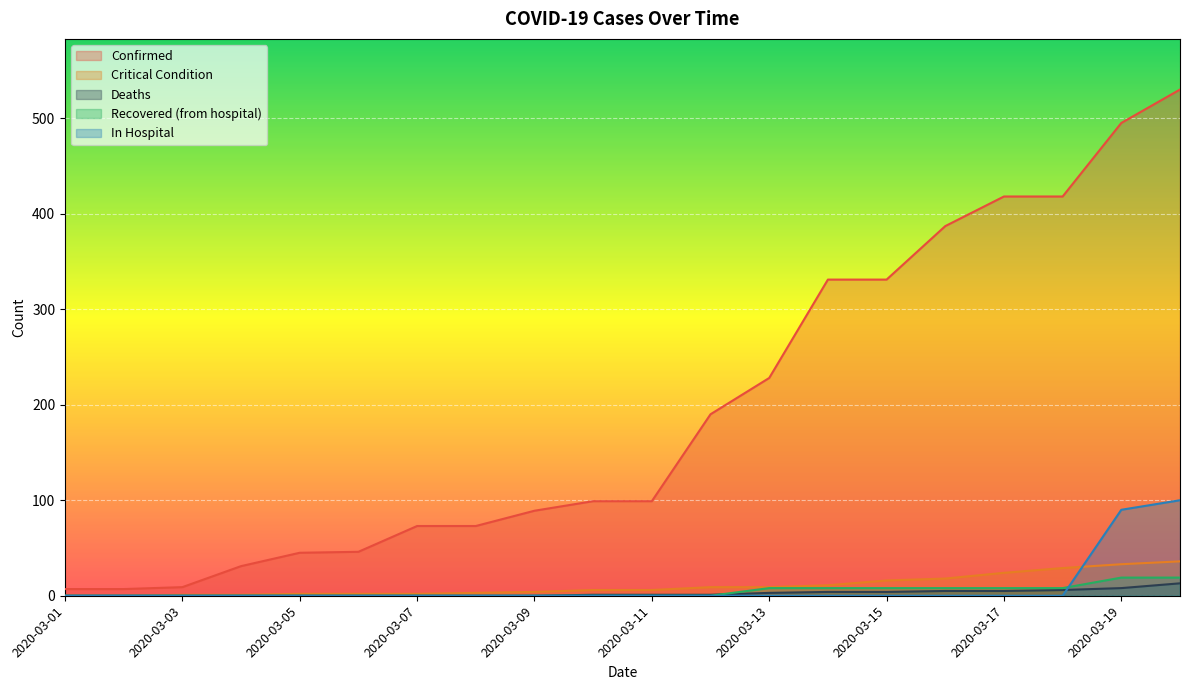

Reading right to left, what are all the values shown in this chart?

Confirmed: 2020-03-20=530	2020-03-19=495	2020-03-18=418	2020-03-17=418	2020-03-16=387	2020-03-15=331	2020-03-14=331	2020-03-13=228	2020-03-12=190	2020-03-11=99	2020-03-10=99	2020-03-09=89	2020-03-08=73	2020-03-07=73	2020-03-06=46	2020-03-05=45	2020-03-04=31	2020-03-03=9	2020-03-02=7	2020-03-01=7
Critical Condition: 2020-03-20=36	2020-03-19=33	2020-03-18=29	2020-03-17=24	2020-03-16=18	2020-03-15=16	2020-03-14=11	2020-03-13=9	2020-03-12=9	2020-03-11=6	2020-03-10=6	2020-03-09=4	2020-03-08=3	2020-03-07=2	2020-03-06=2	2020-03-05=2	2020-03-04=1	2020-03-03=1	2020-03-02=0	2020-03-01=0
Deaths: 2020-03-20=13	2020-03-19=8	2020-03-18=6	2020-03-17=5	2020-03-16=5	2020-03-15=4	2020-03-14=4	2020-03-13=3	2020-03-12=1	2020-03-11=1	2020-03-10=1	2020-03-09=0	2020-03-08=0	2020-03-07=0	2020-03-06=0	2020-03-05=0	2020-03-04=0	2020-03-03=0	2020-03-02=0	2020-03-01=0
Recovered (from hospital): 2020-03-20=19	2020-03-19=19	2020-03-18=8	2020-03-17=8	2020-03-16=8	2020-03-15=8	2020-03-14=8	2020-03-13=8	2020-03-12=0	2020-03-11=0	2020-03-10=0	2020-03-09=0	2020-03-08=0	2020-03-07=0	2020-03-06=0	2020-03-05=0	2020-03-04=0	2020-03-03=0	2020-03-02=0	2020-03-01=0
In Hospital: 2020-03-20=100	2020-03-19=90	2020-03-18=0	2020-03-17=0	2020-03-16=0	2020-03-15=0	2020-03-14=0	2020-03-13=0	2020-03-12=0	2020-03-11=0	2020-03-10=0	2020-03-09=0	2020-03-08=0	2020-03-07=0	2020-03-06=0	2020-03-05=0	2020-03-04=0	2020-03-03=0	2020-03-02=0	2020-03-01=0